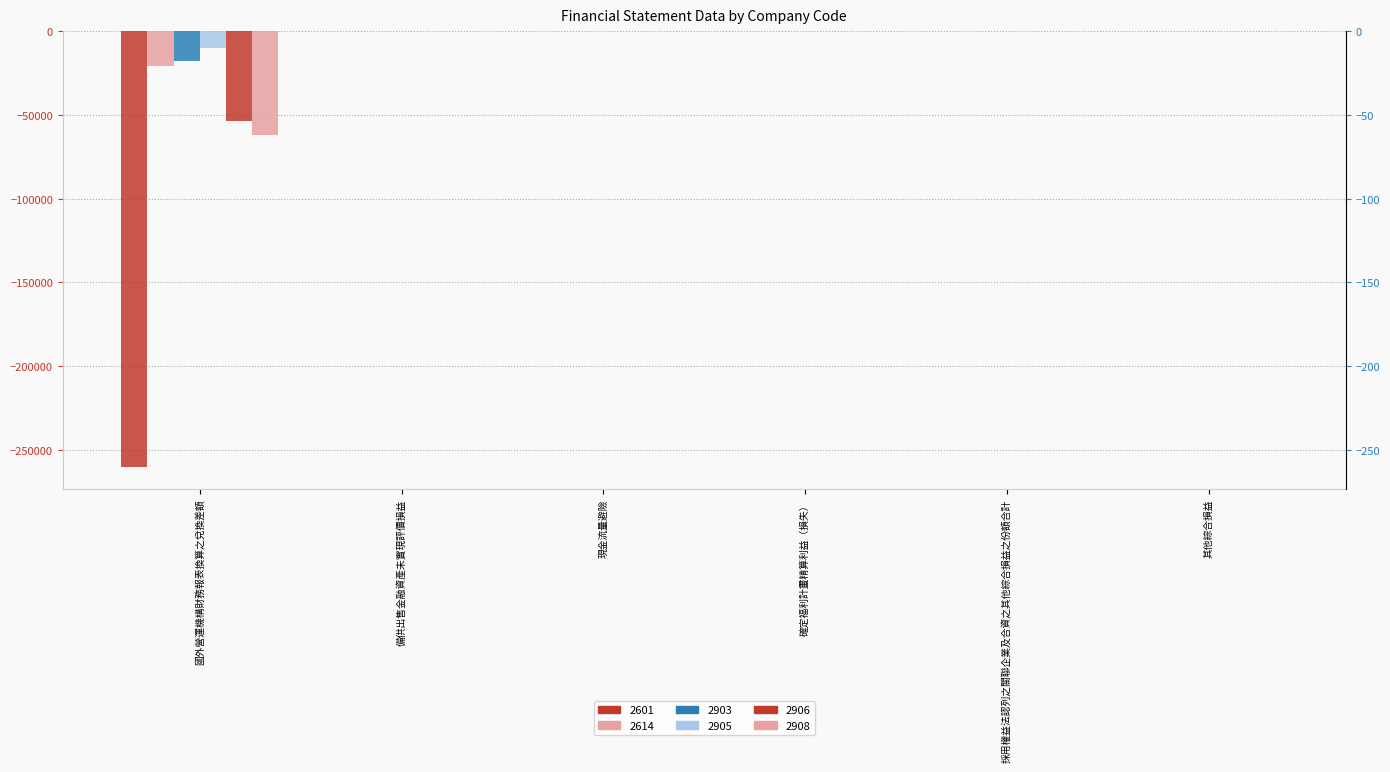

What position from the right is 國外營運機構財務報表換算之兌換差額?

6